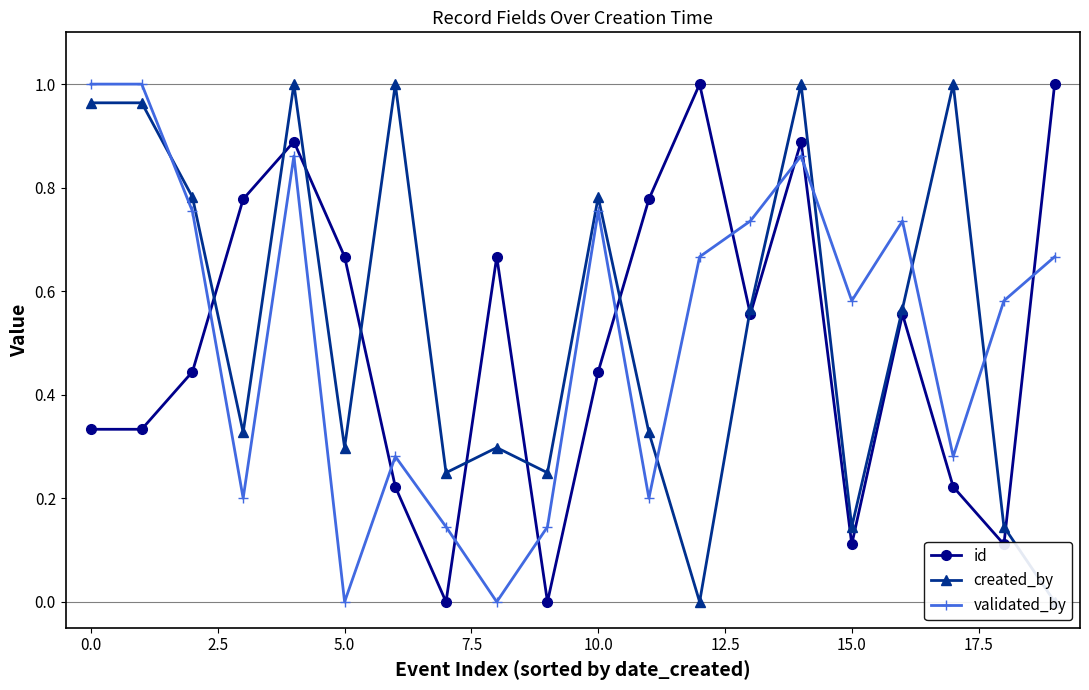

How many intersections are there between validated_by and created_by?

6